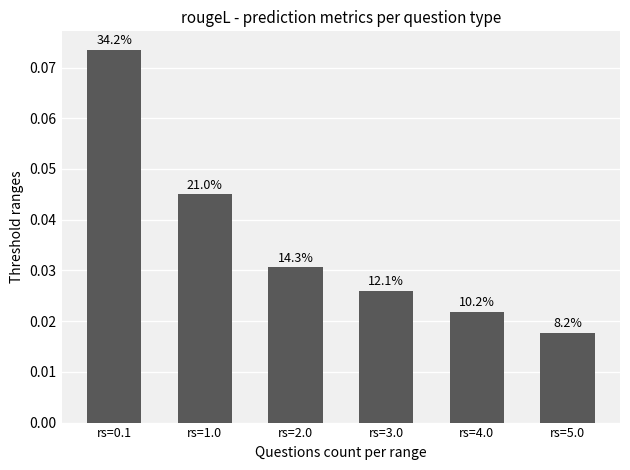

Rank the categories by value from highest to lowest.

rs=0.1, rs=1.0, rs=2.0, rs=3.0, rs=4.0, rs=5.0